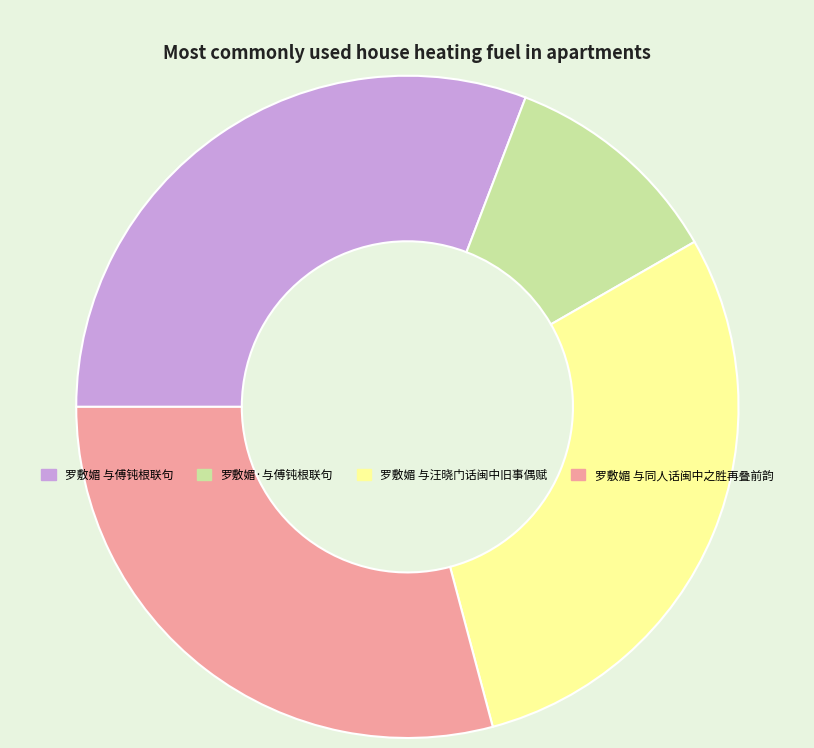

Which category has the biggest portion of the pie?

罗敷媚 与傅钝根联句